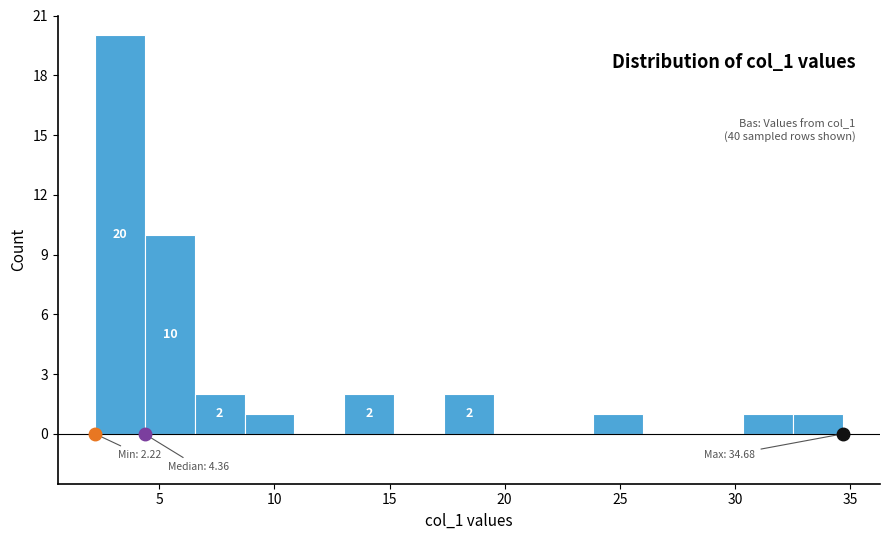

Which range on the x-axis has the tallest bar?

2.0 to 4.5